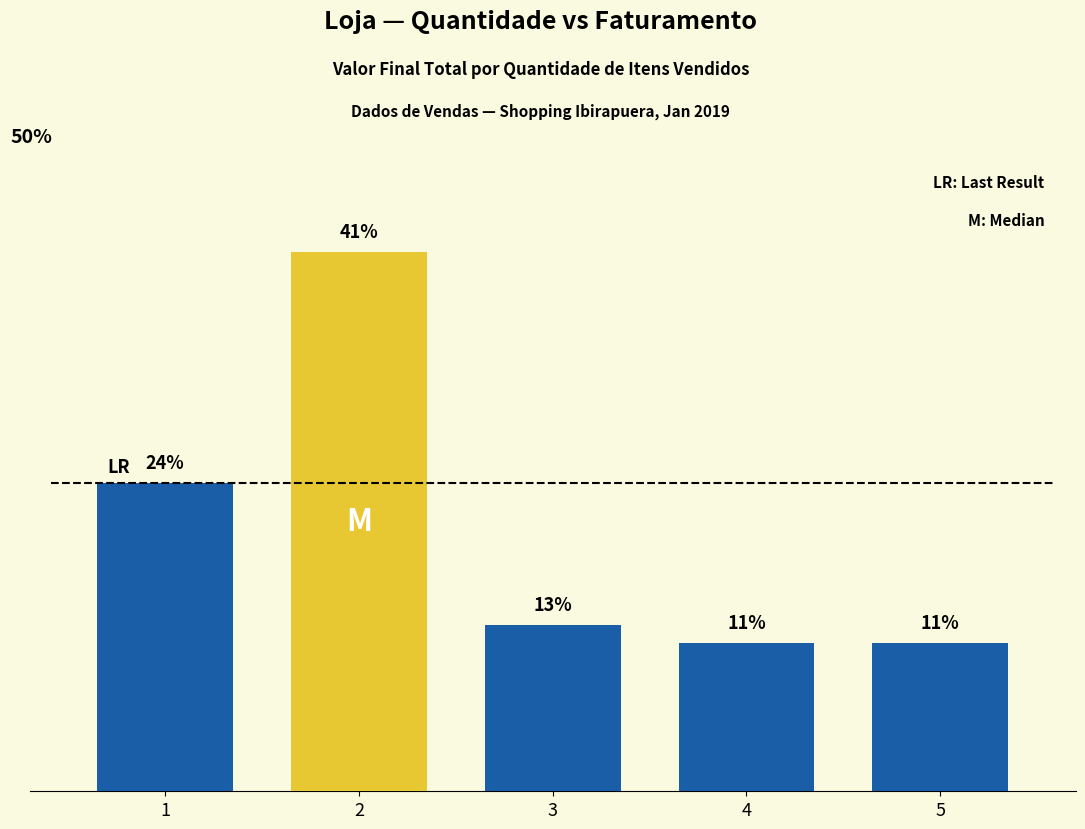

Are the bars horizontal?

No